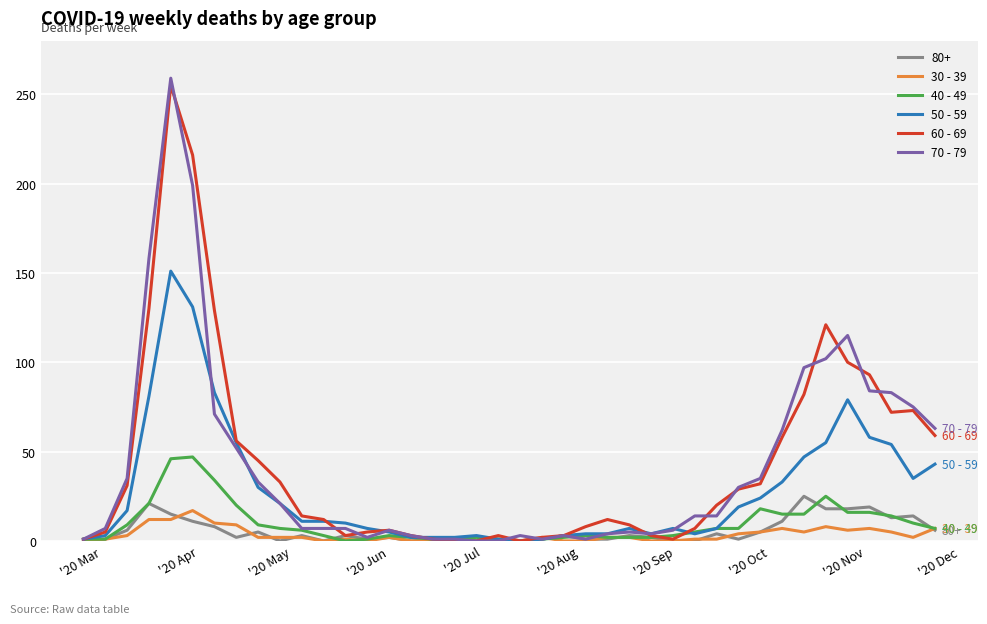

Which series has the widest spread of values?

70 - 79